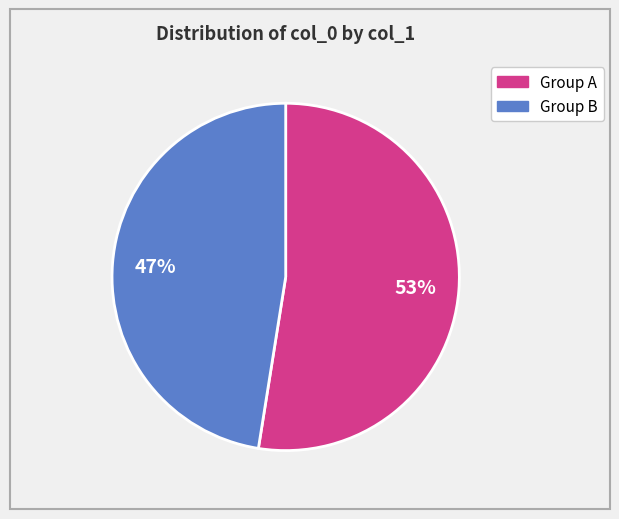

Is there any slice that represents more than half of the pie?

Yes